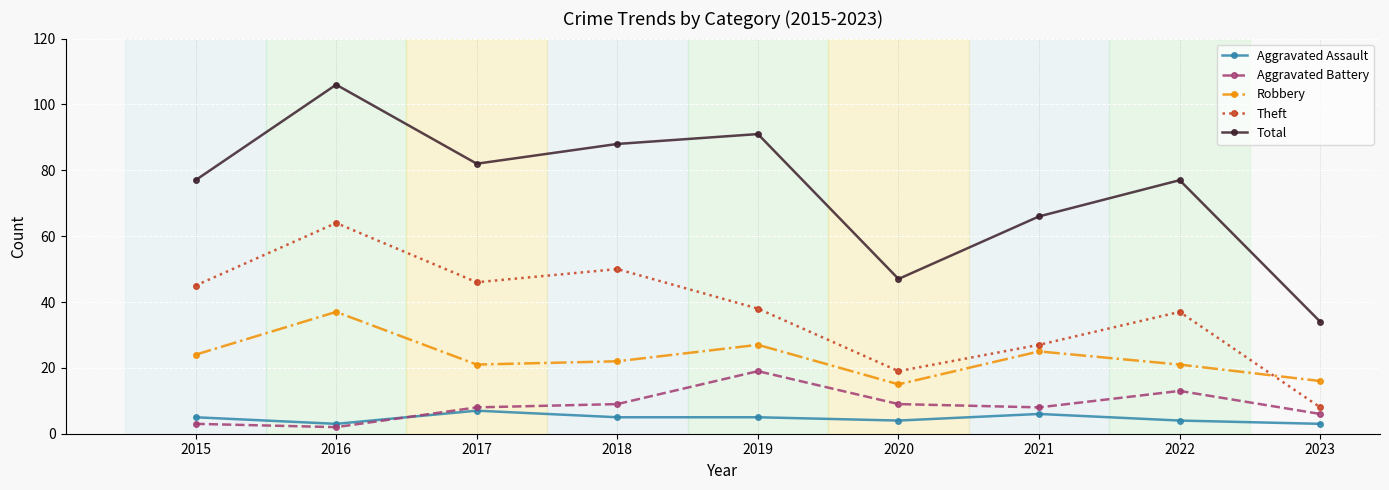

What value does the Robbery series have at 2022?

21